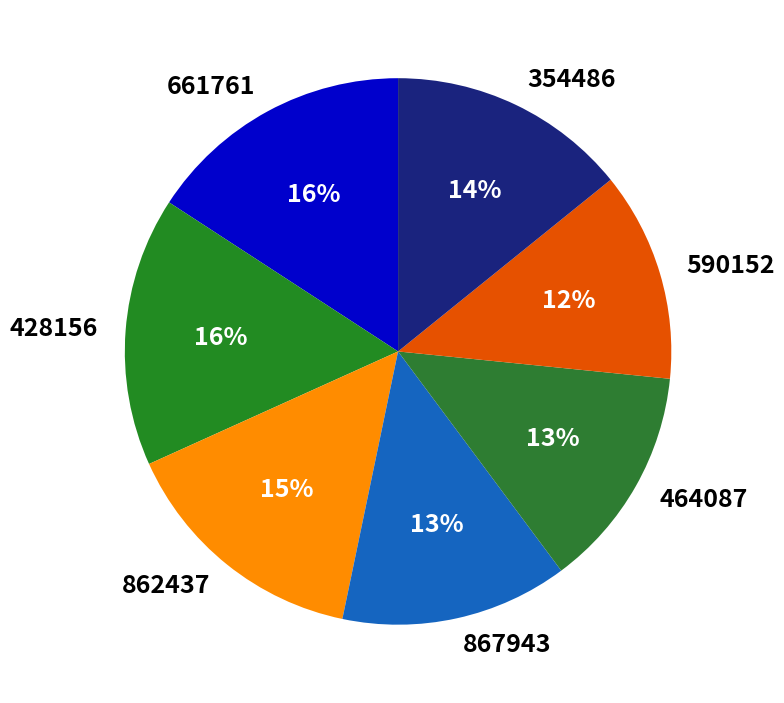

What percentage is the 428156 slice, to the nearest percent?

16%